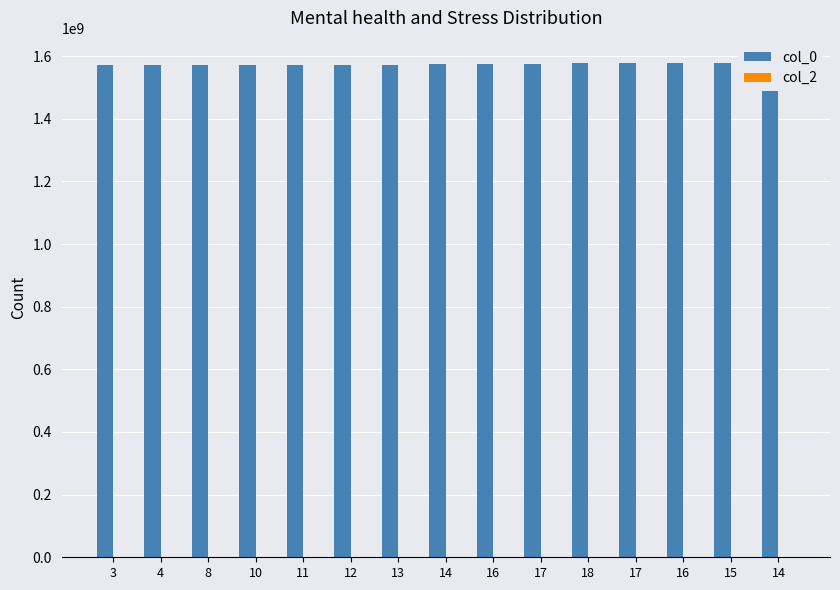

Rank the categories by col_0 value from lowest to highest.

3, 4, 8, 10, 11, 12, 13, 14, 16, 17, 18, 17, 16, 15, 14